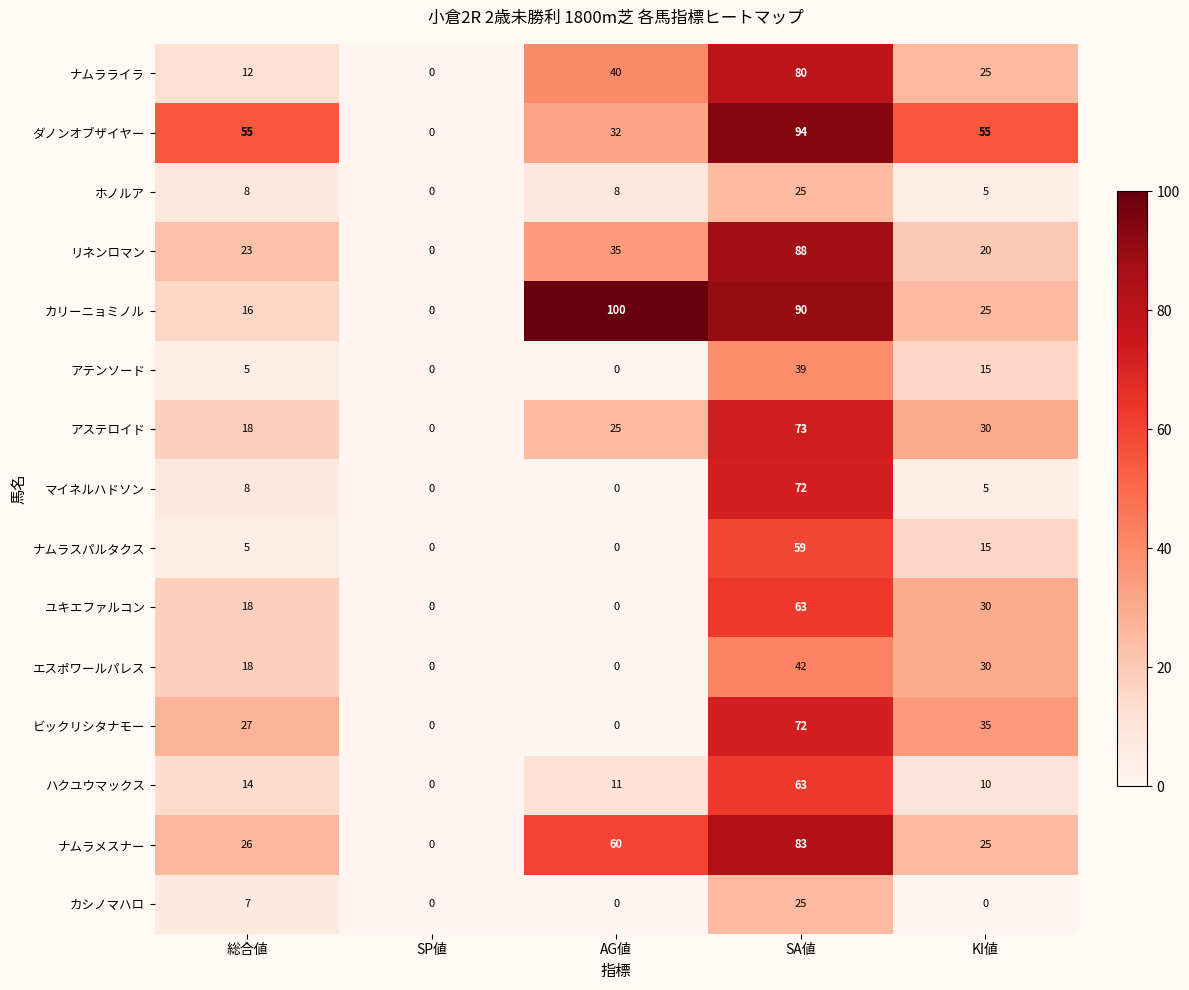

Which series has the widest spread of values?

カリーニョミノル